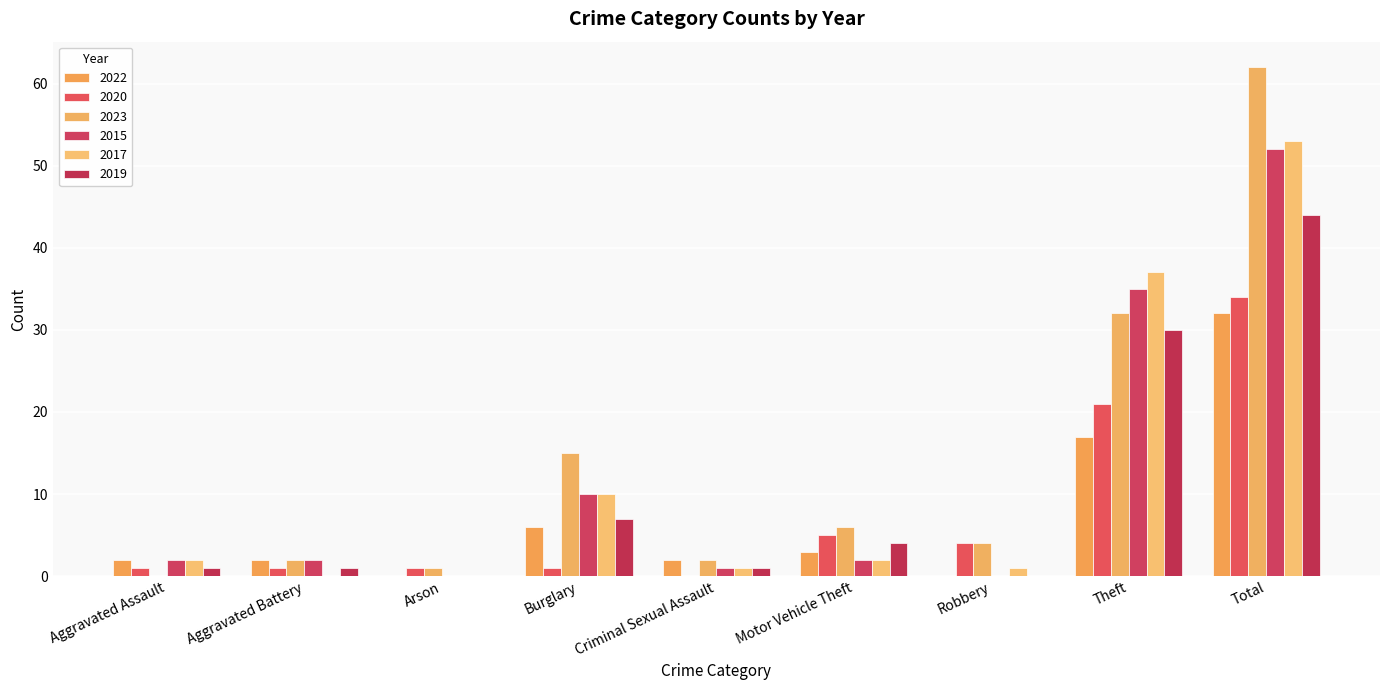

At which category is the sum across all series the highest?

Total